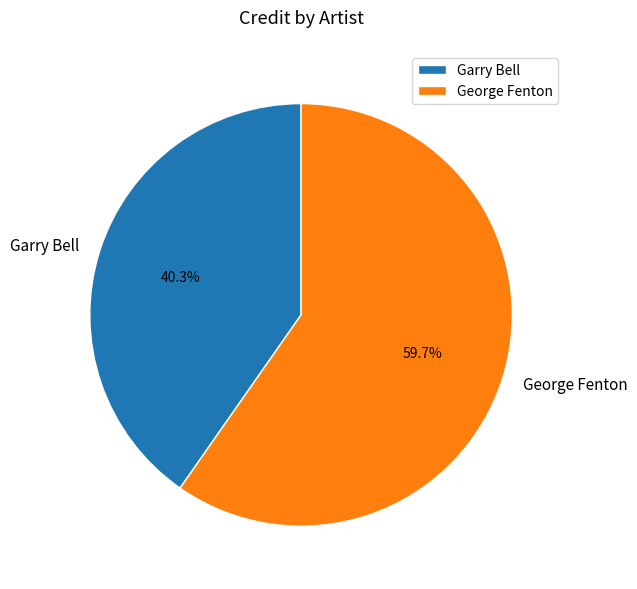

Is it true that George Fenton is 60% of the pie?

True